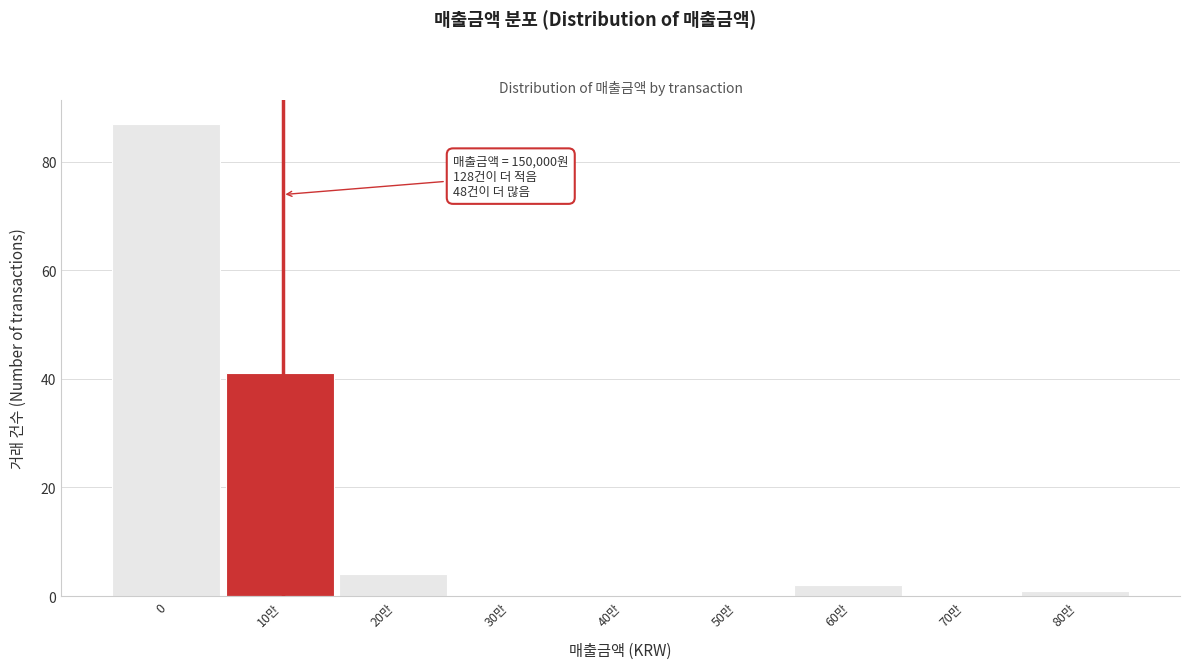

Reading right to left, extract all data points from this chart.

80만=1	70만=0	60만=2	50만=0	40만=0	30만=0	20만=4	10만=41	0=87